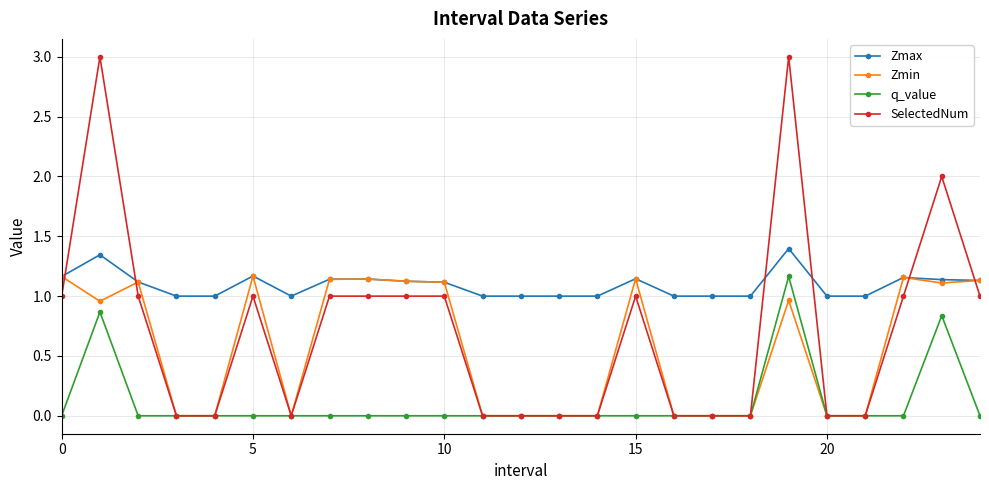

True or false: Zmin has more than 0 points higher than both neighbors.

True